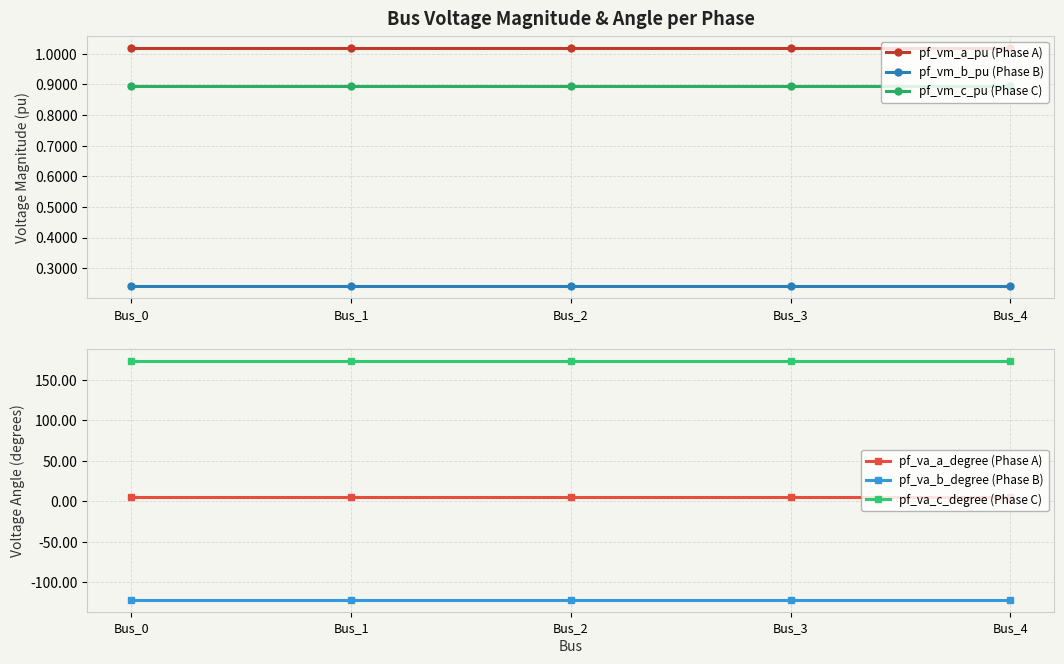

What is the value of the pf_vm_a_pu (Phase A) point at the 4th from the left?

1.0